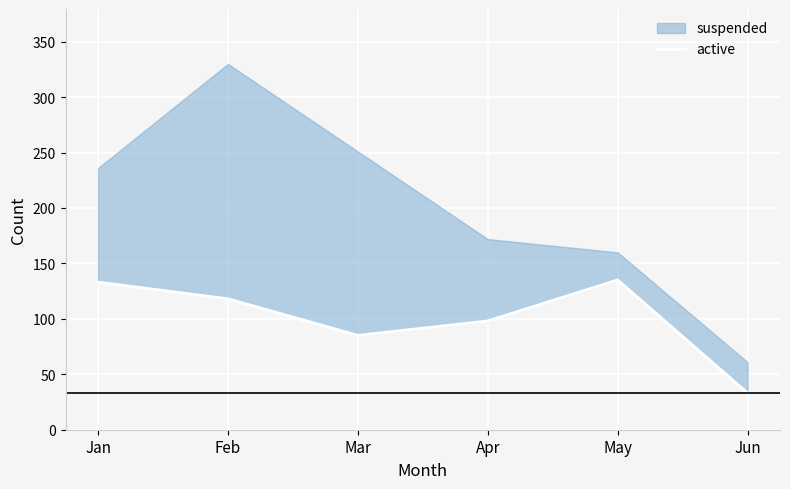

What is the smallest value displayed?

33